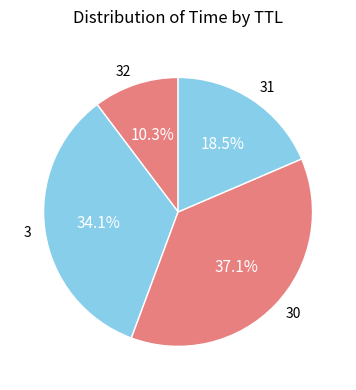

Is 30 the majority of the pie?

No